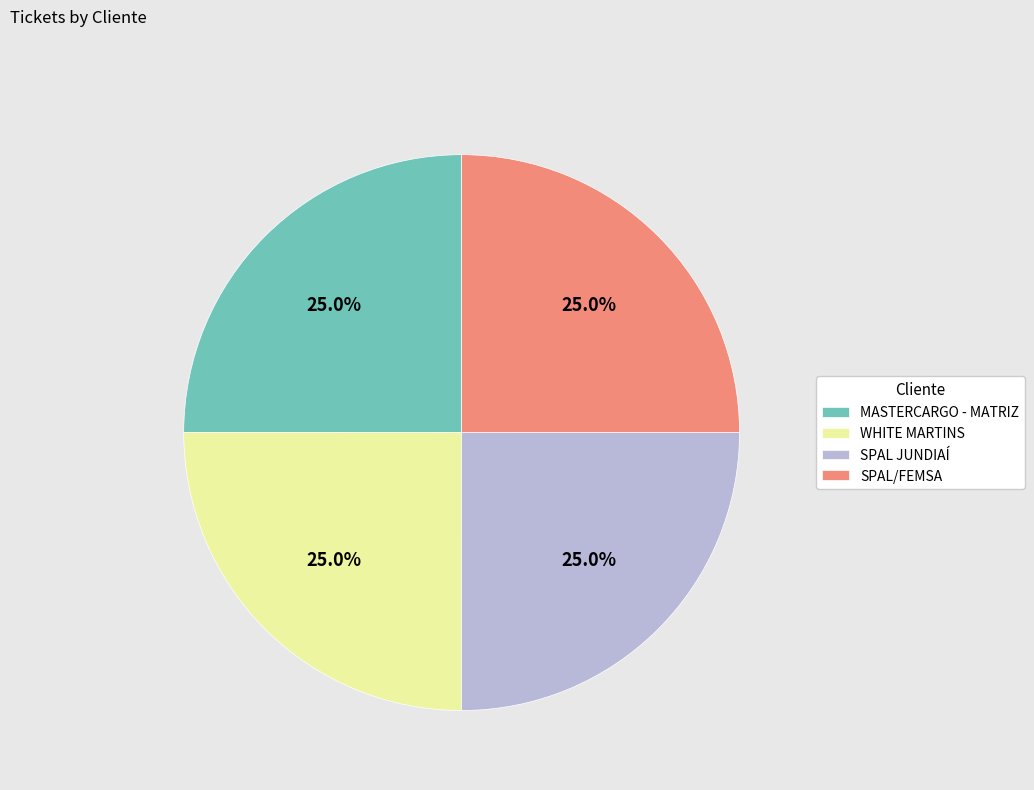

Is there any slice that represents more than half of the pie?

No